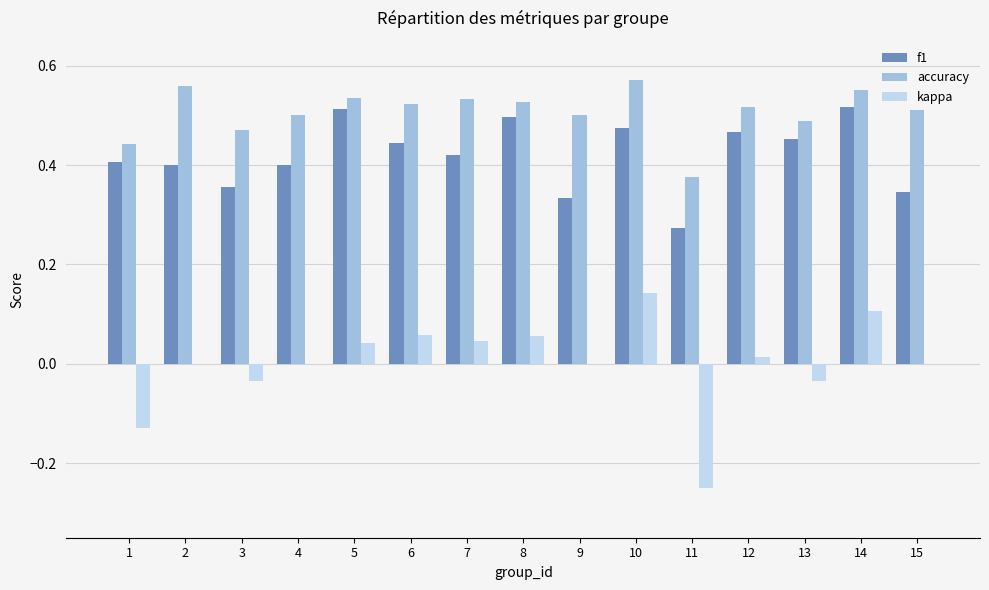

What is the sum of all accuracy values?

7.6